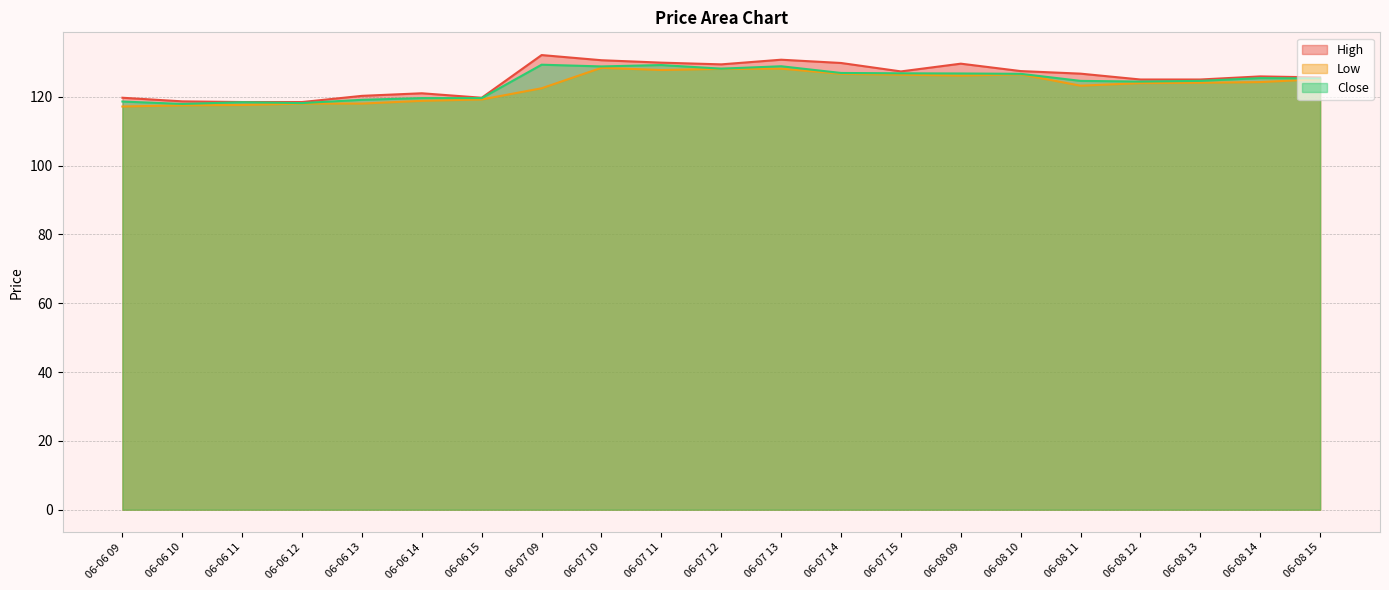

What position from the left is 06-08 11?

17